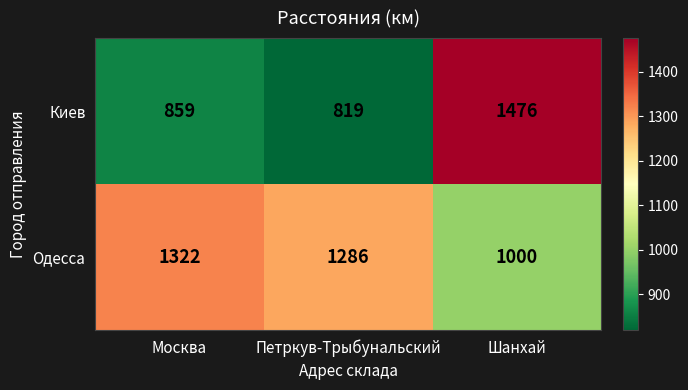

What is the greatest value displayed?

1476